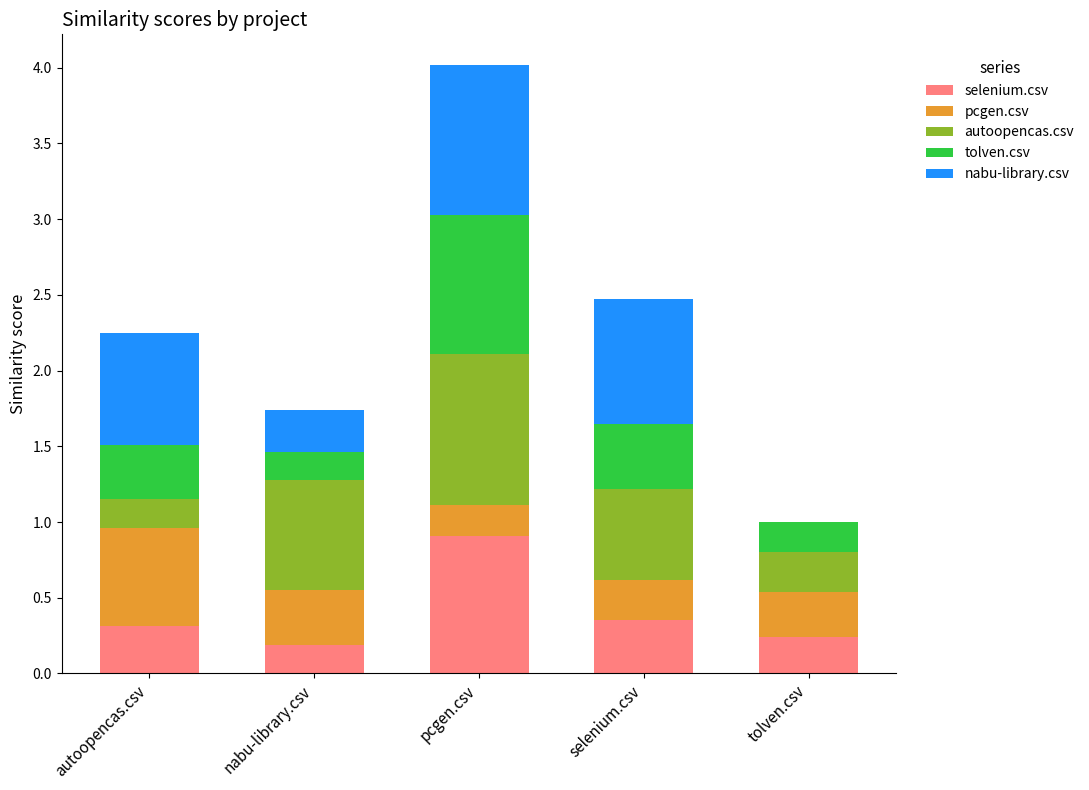

What is the total value across all series at selenium.csv?

2.5